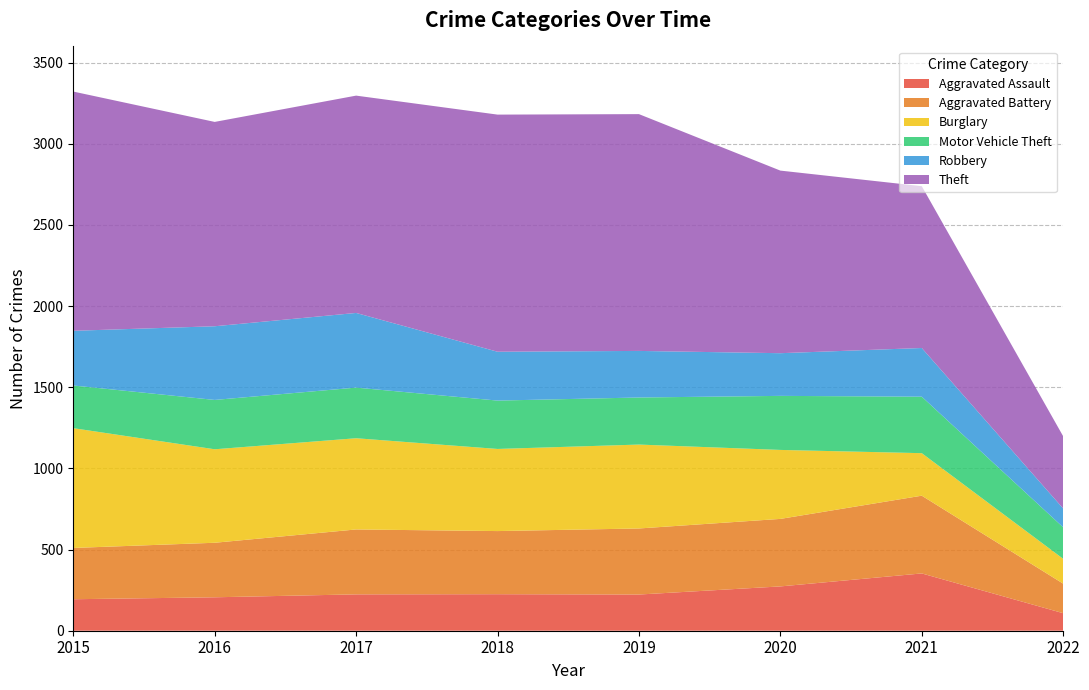

Reading left to right, list all the values displayed in this chart.

Aggravated Assault: 2015=194	2016=206	2017=224	2018=225	2019=223	2020=273	2021=353	2022=108
Aggravated Battery: 2015=316	2016=336	2017=400	2018=389	2019=407	2020=416	2021=479	2022=182
Burglary: 2015=738	2016=576	2017=562	2018=506	2019=517	2020=425	2021=262	2022=153
Motor Vehicle Theft: 2015=263	2016=304	2017=312	2018=298	2019=290	2020=333	2021=348	2022=194
Robbery: 2015=337	2016=454	2017=460	2018=301	2019=287	2020=263	2021=300	2022=116
Theft: 2015=1474	2016=1259	2017=1339	2018=1461	2019=1459	2020=1125	2021=997	2022=445